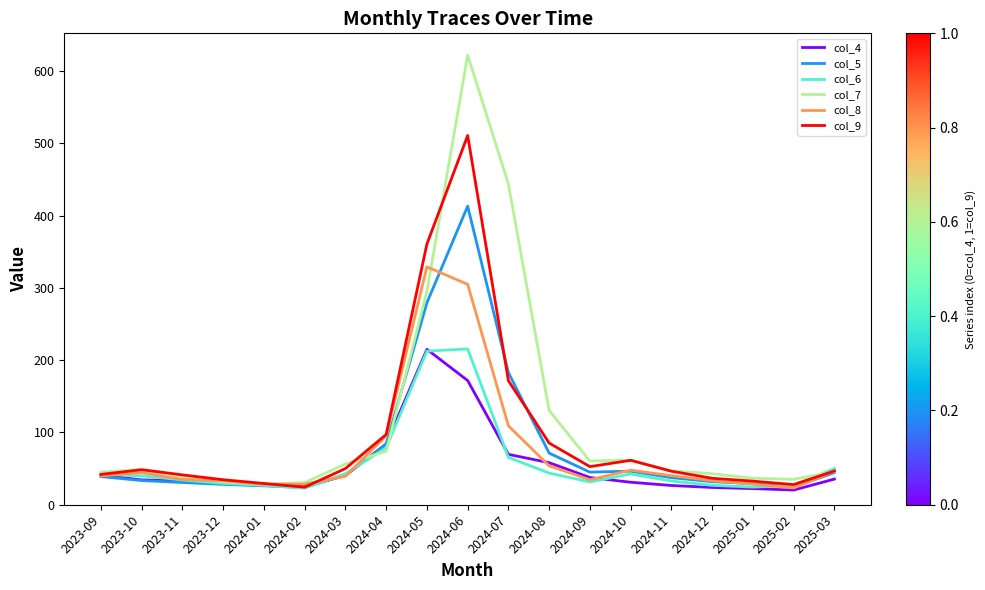

Which category has the highest value across all series?

2024-06